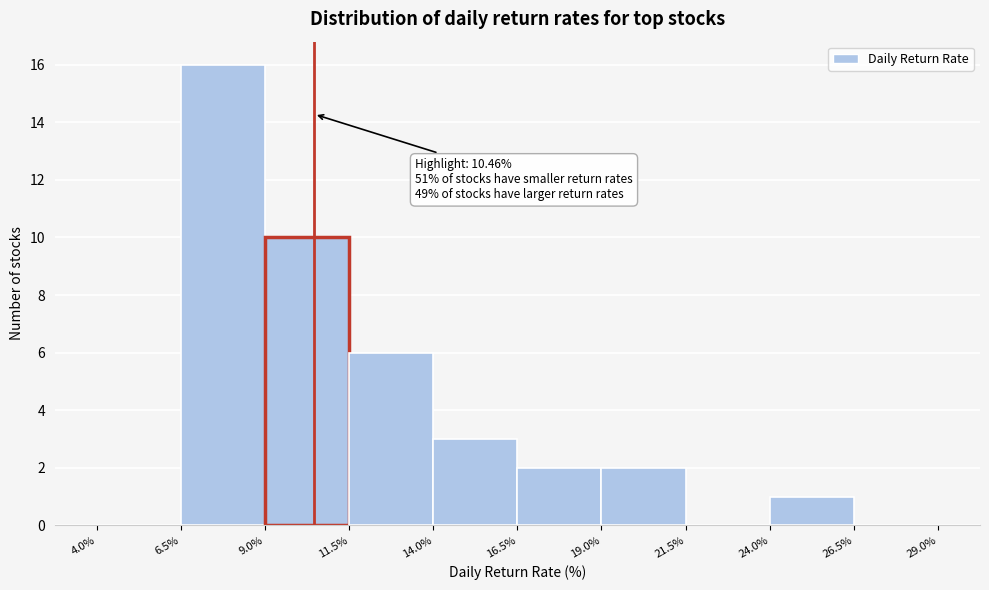

Over which range of the x-axis is the bar tallest?

6.5% to 9.0%